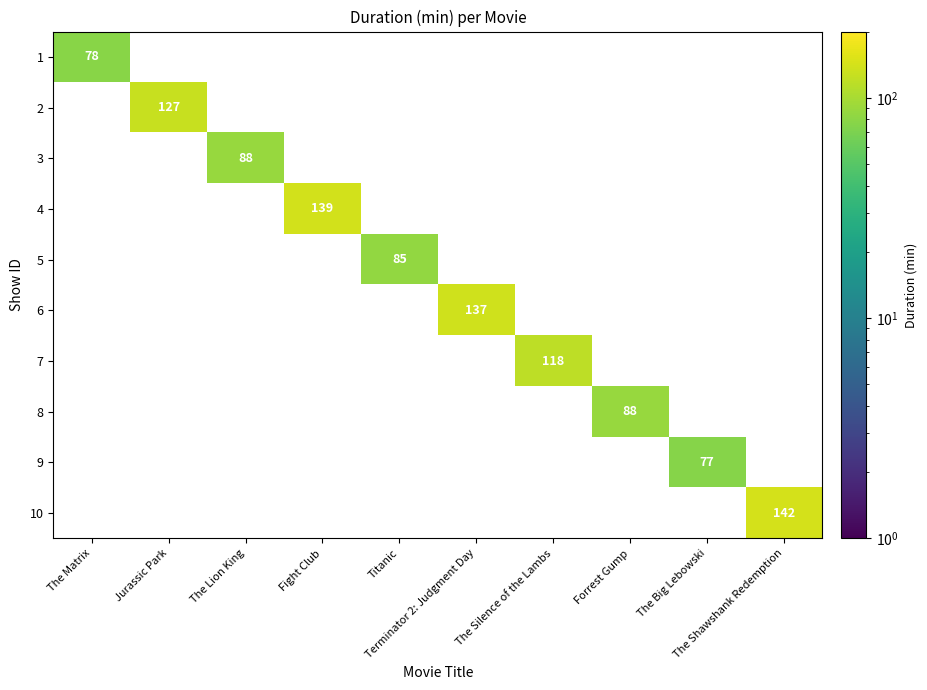

Which series has the largest total across all categories?

10